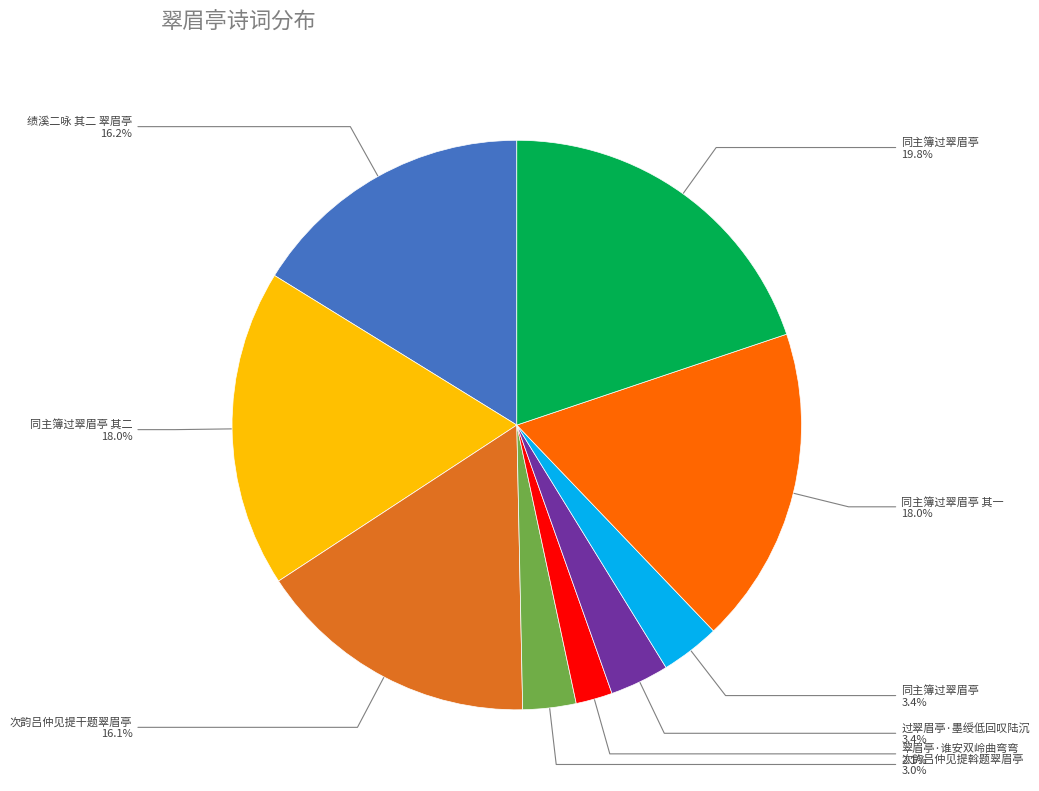

Is there any slice that represents more than half of the pie?

No